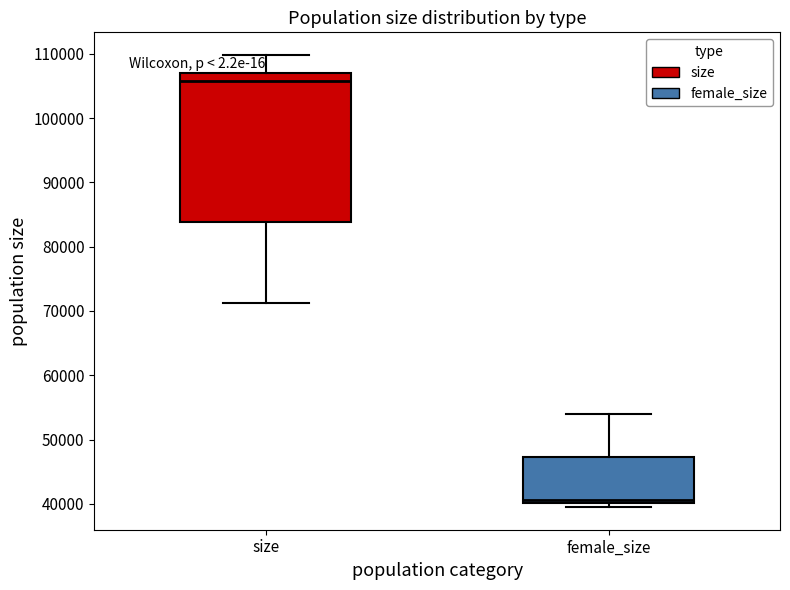

Which box's median line is the highest?

size